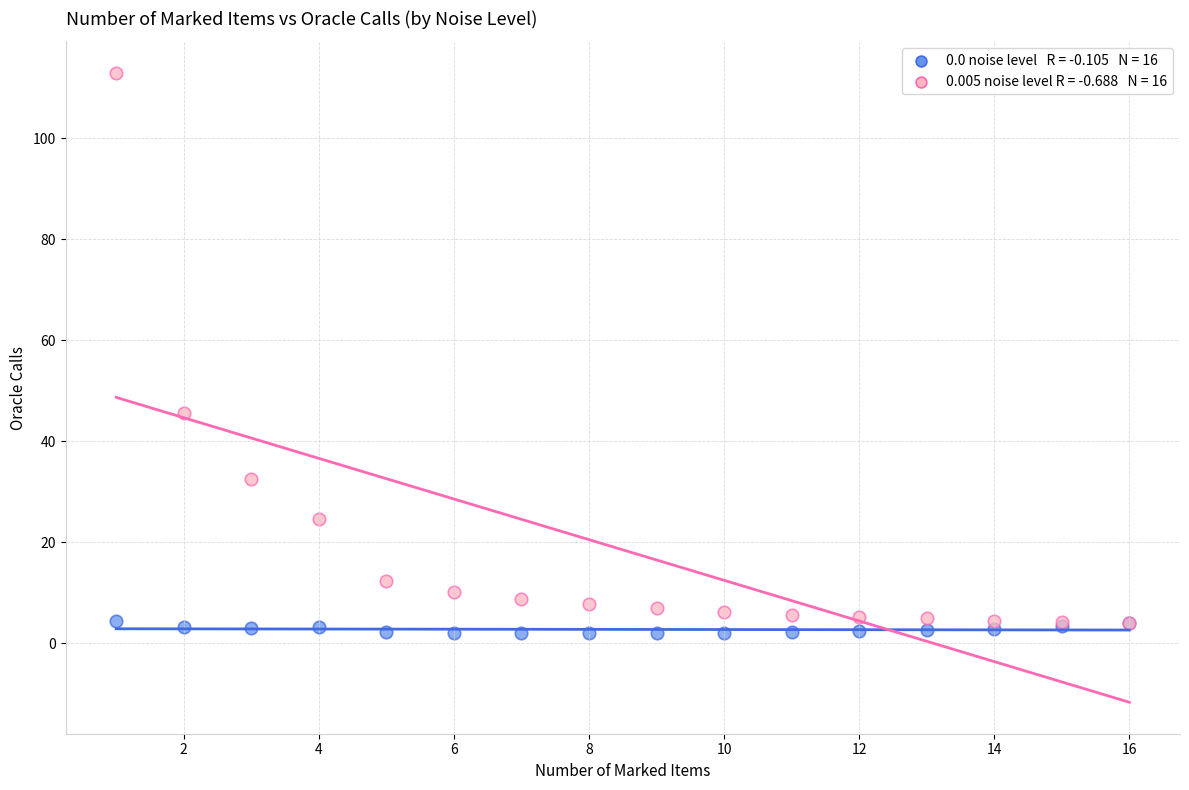

Across all series, what Y value is closest to 57?

45.5